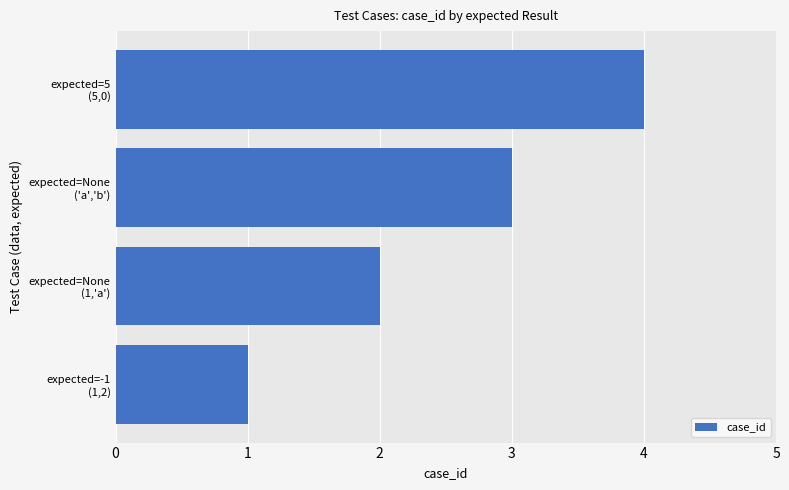

What is the greatest value displayed?

4